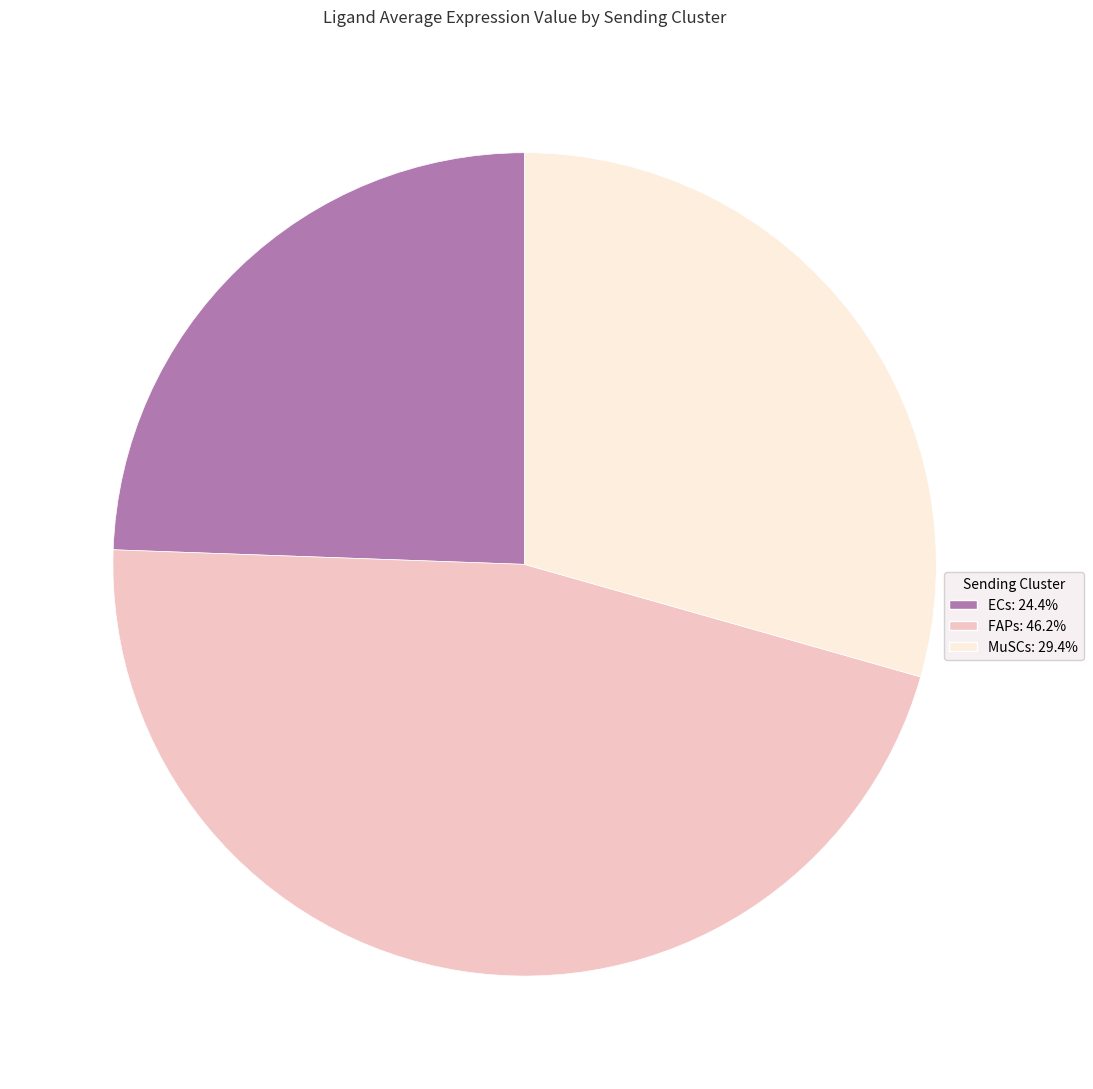

Which has a higher value, ECs or FAPs?

FAPs